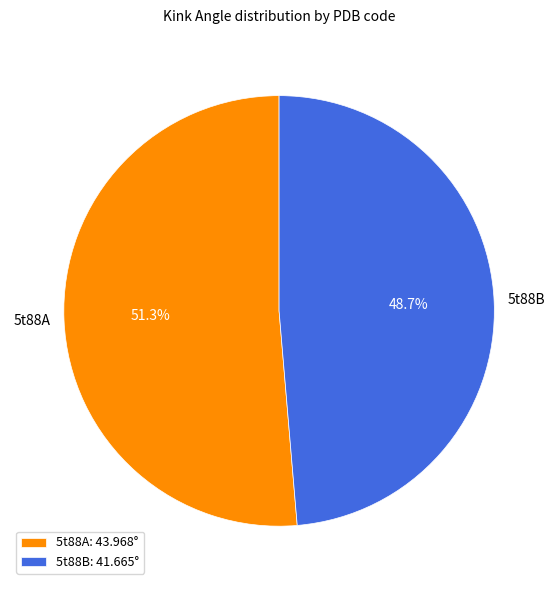

Count the number of slices in the pie.

2